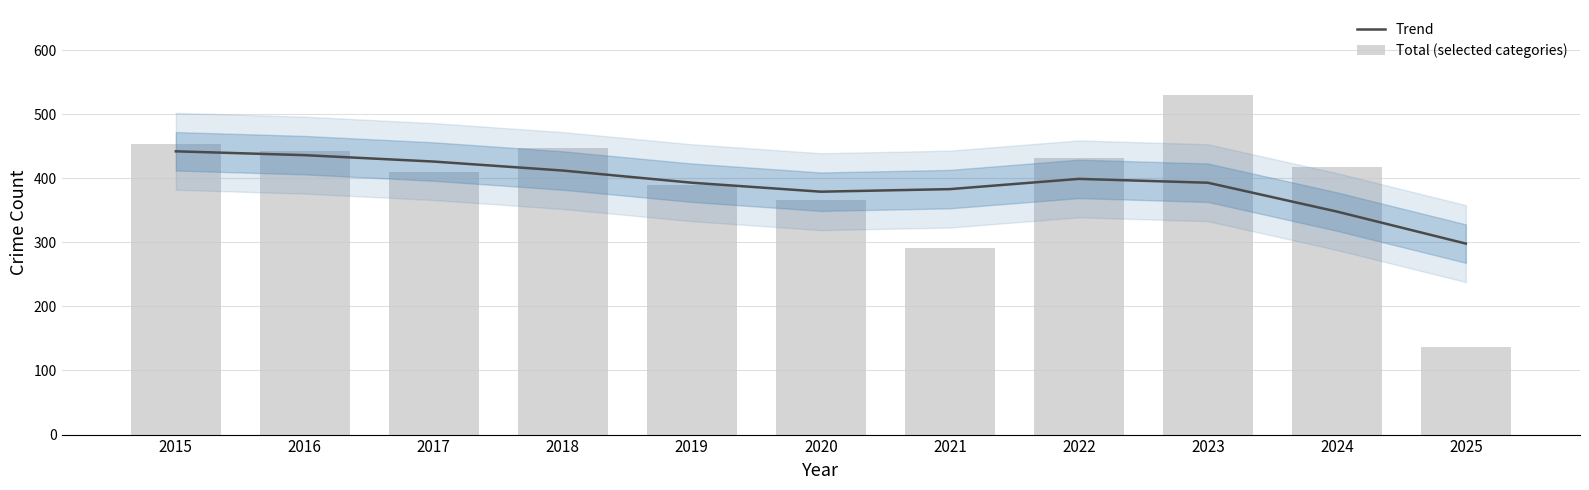

What are all the series names shown in the legend?

Trend, Total (selected categories)